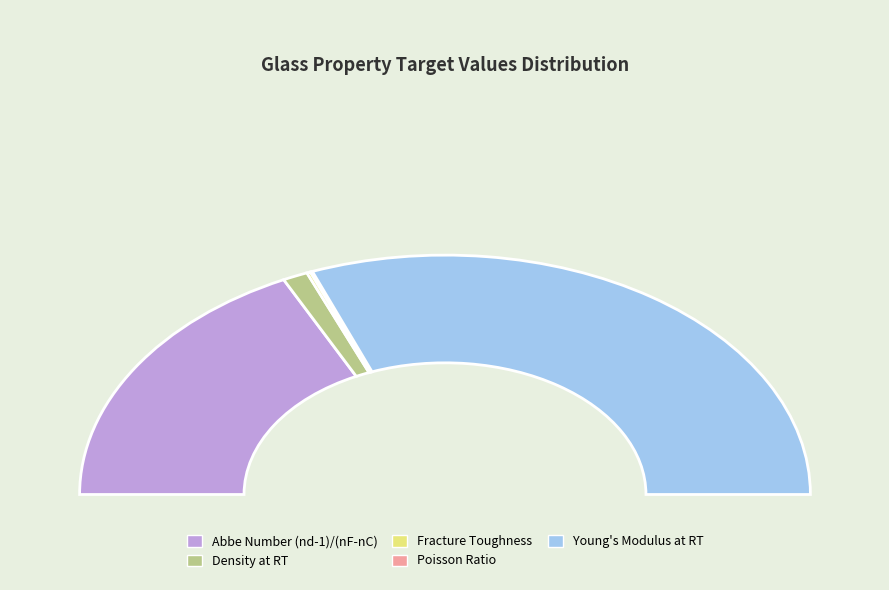

What percentage is NOT represented by Poisson Ratio?

99.8%